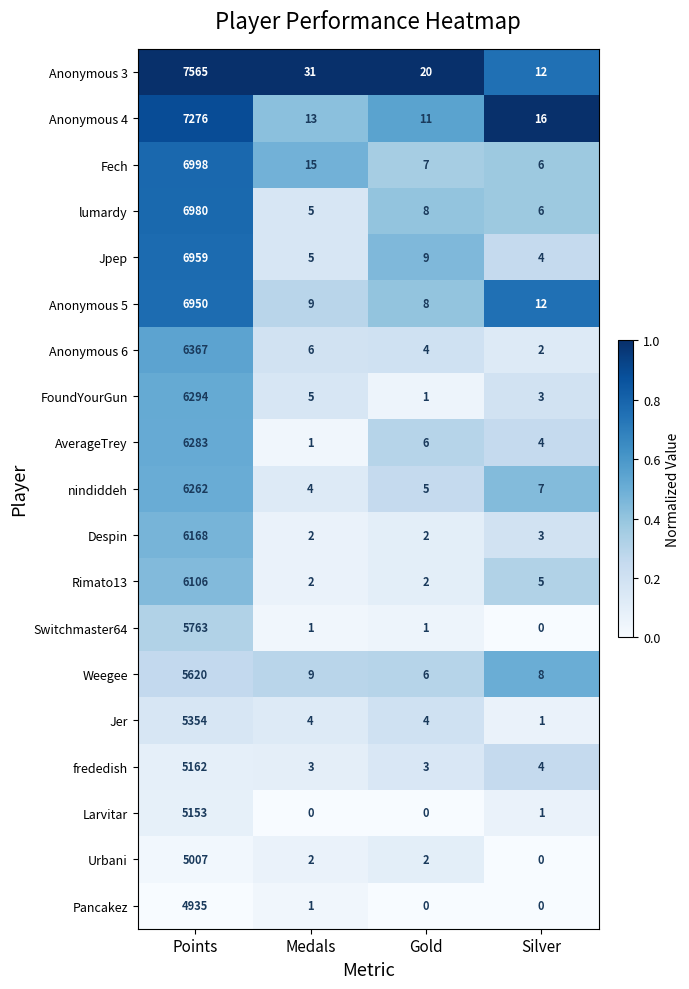

What is the approximate value of Anonymous 4 at Gold?

11